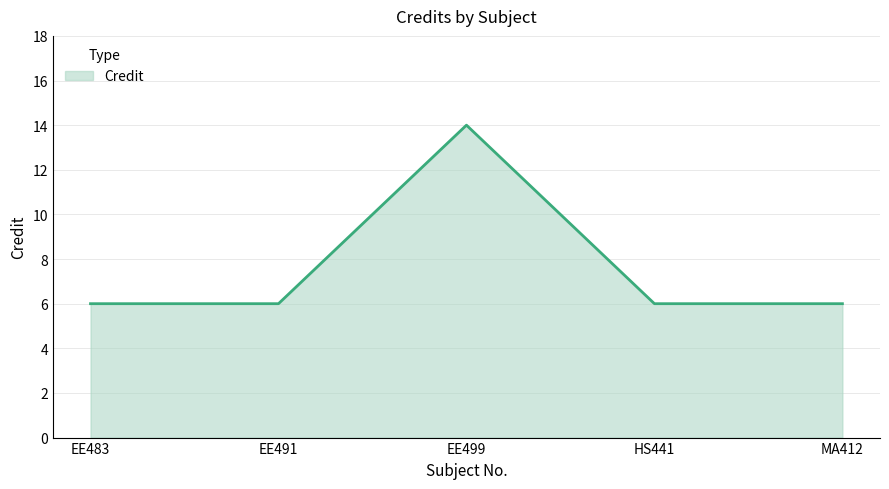

Is it true that the value at MA412 is 6?

True